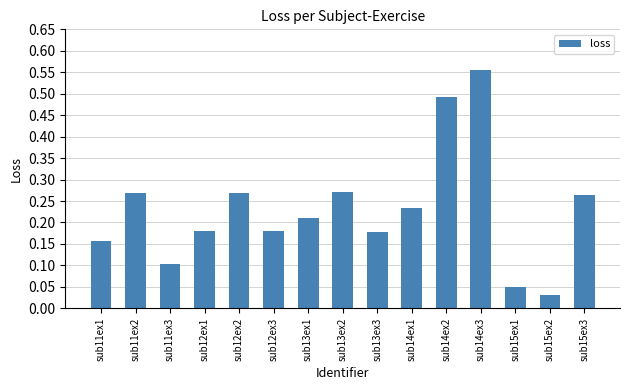

Are the bars grouped side by side (vs. stacked)?

No